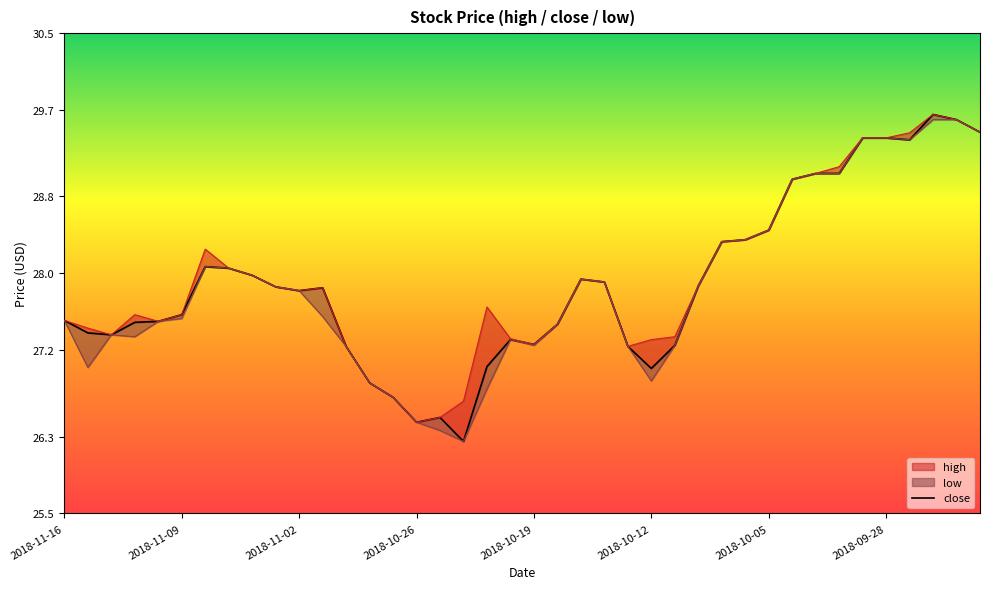

What position from the right is 31?

9